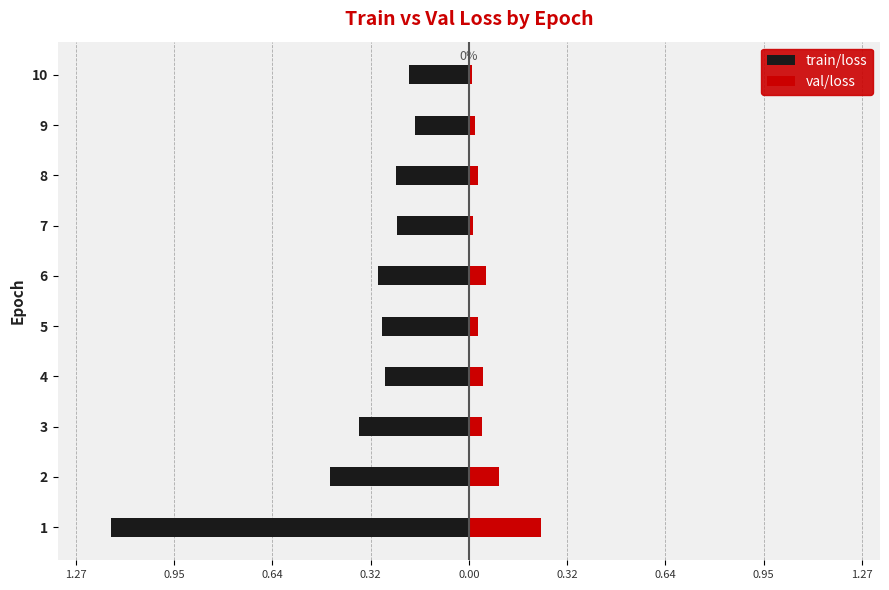

Rank the series at 6 from lowest to highest value.

train/loss, val/loss